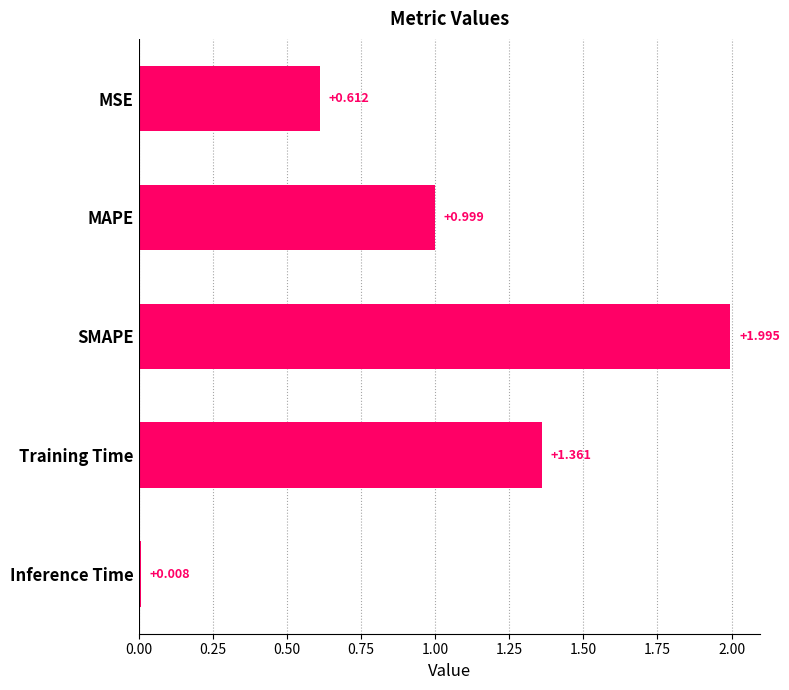

What is the label of the 2nd bar from the top?

MAPE